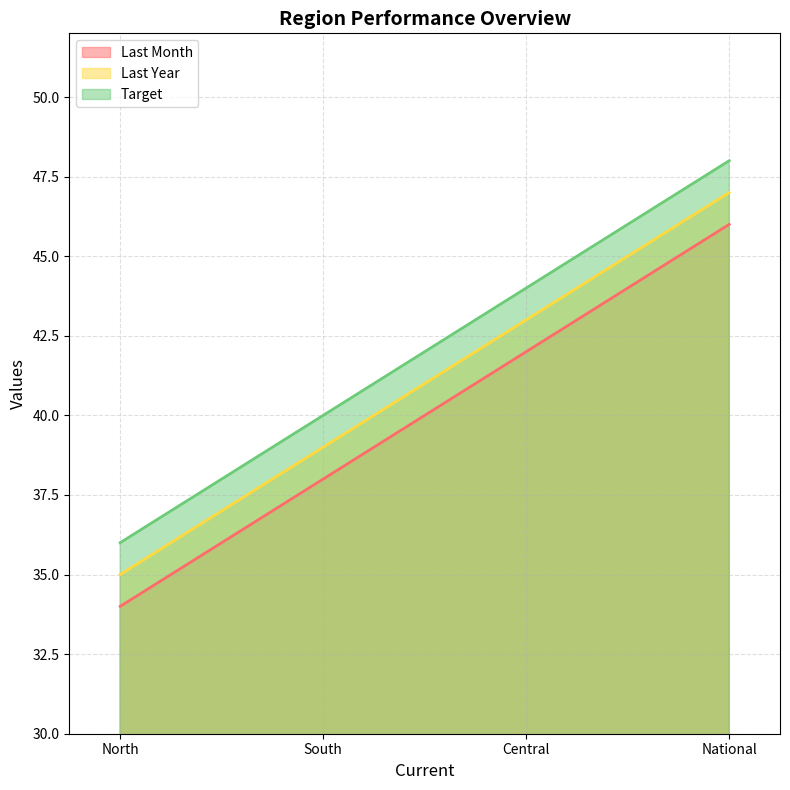

The Target series shows 40 at South. True or false?

True